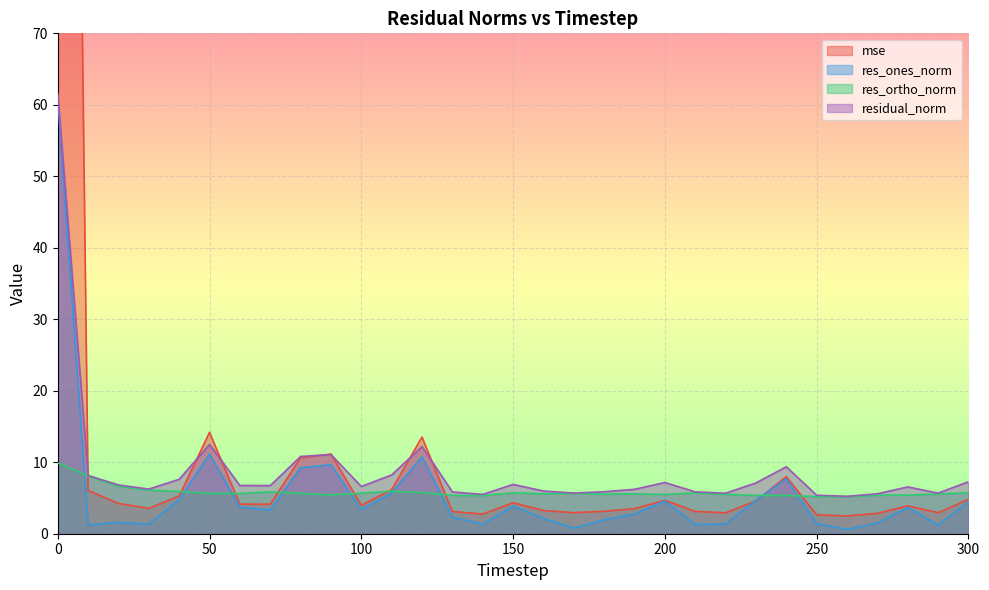

Which series has the largest total across all categories?

mse